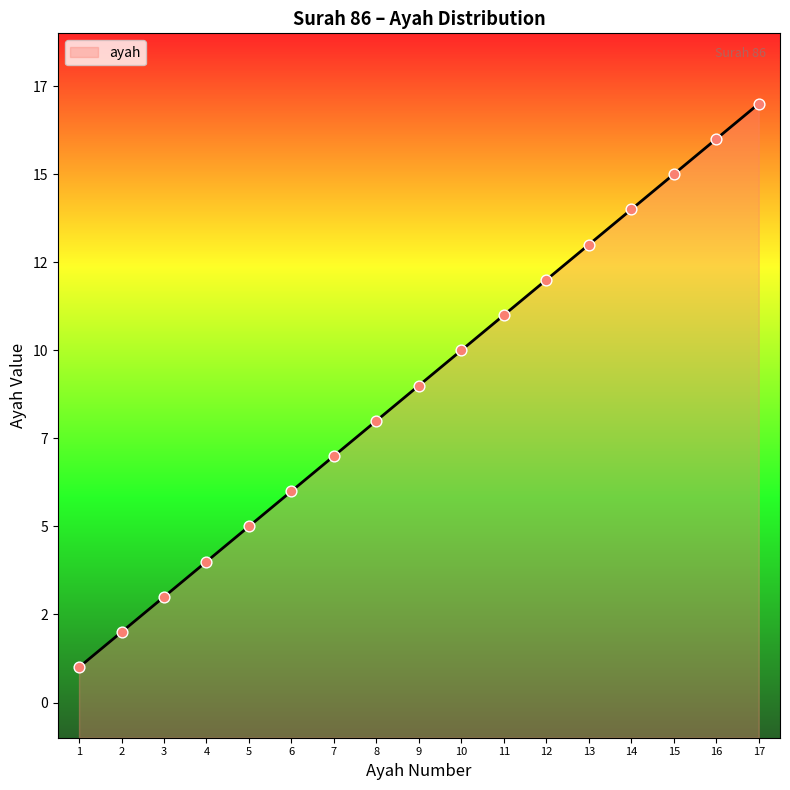

What is the change in value from 7 to 10?

+3